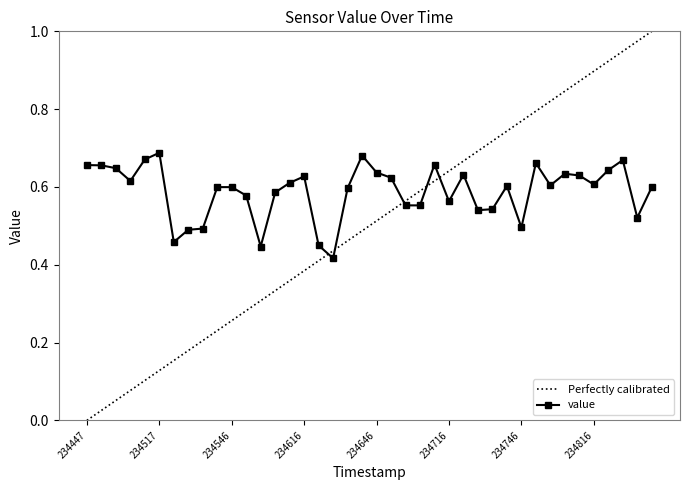

Reading left to right, transcribe all the data shown in this chart.

0.7	0.7	0.6	0.6	0.7	0.7	0.5	0.5	0.5	0.6	0.6	0.6	0.4	0.6	0.6	0.6	0.4	0.4	0.6	0.7	0.6	0.6	0.6	0.6	0.7	0.6	0.6	0.5	0.5	0.6	0.5	0.7	0.6	0.6	0.6	0.6	0.6	0.7	0.5	0.6